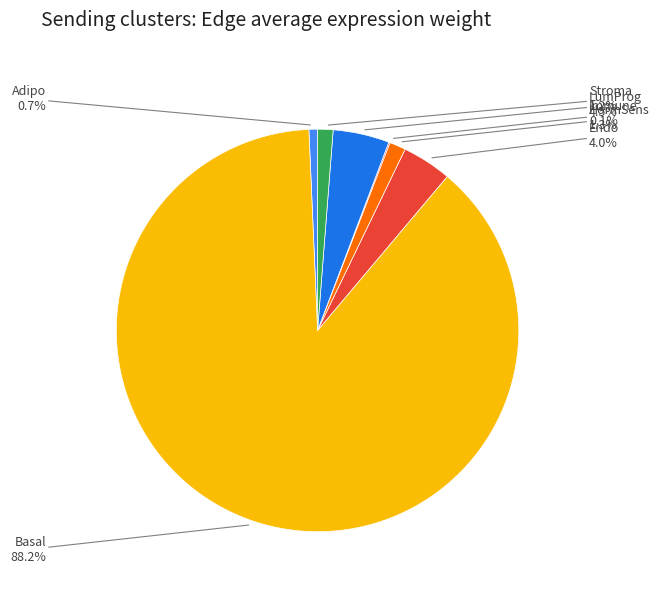

What is the largest slice in the pie chart?

Basal